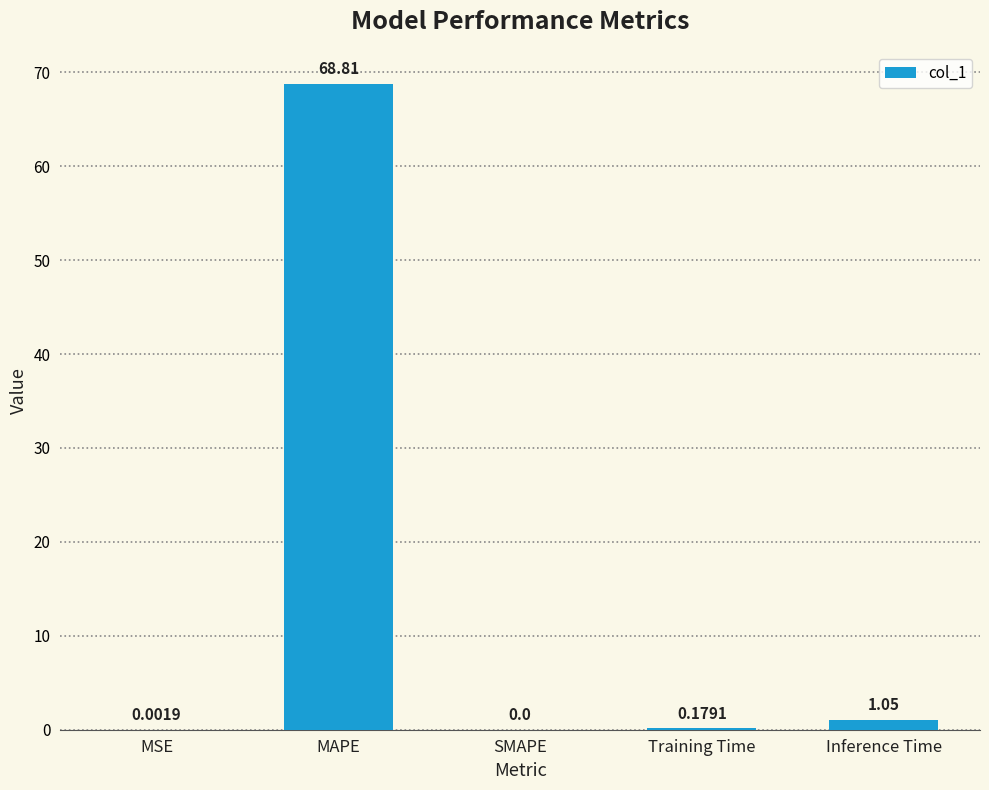

Which label corresponds to the largest value in the chart?

MAPE